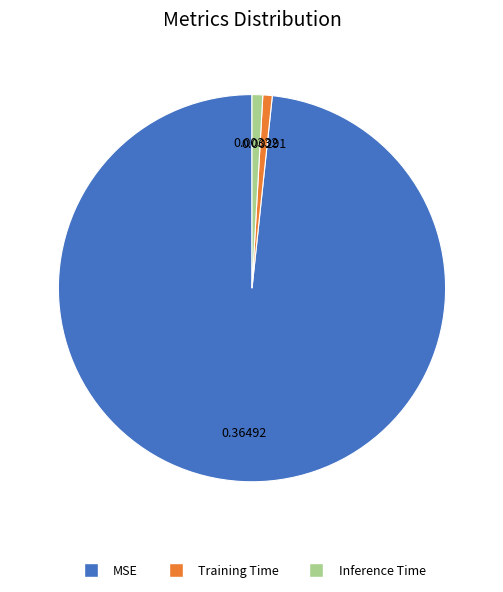

Which category has the biggest portion of the pie?

MSE